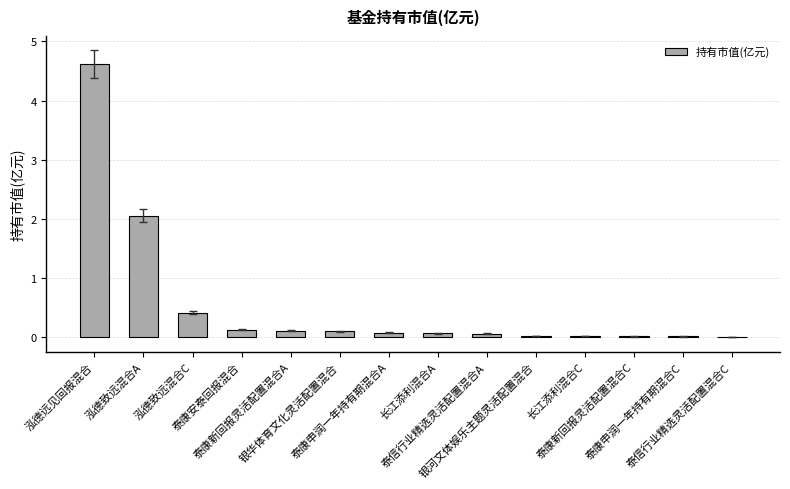

What is the sum of the values at 银河文体娱乐主题灵活配置混合 and 泰康申润一年持有期混合A?

0.1